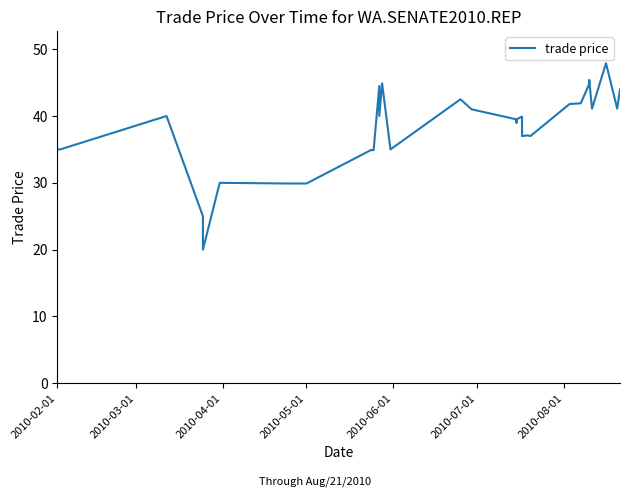

Reading left to right, what are all the values shown in this chart?

35.0	35.0	40.0	25.0	20.0	30.0	29.9	29.9	29.9	34.9	34.9	34.9	35.0	35.0	35.0	44.5	40.0	44.9	35.0	42.5	41.0	39.5	39.0	39.5	39.9	37.0	37.1	37.0	37.0	41.8	41.9	44.8	44.9	45.0	45.4	41.1	47.9	41.1	44.0	43.9